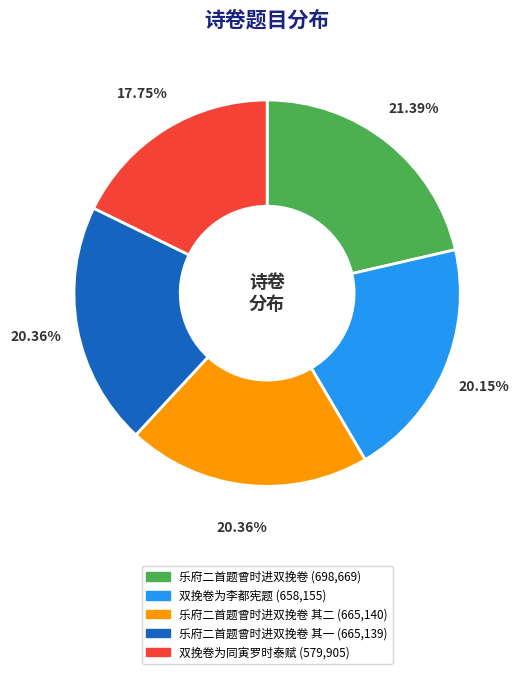

How many segments does this pie chart have?

5